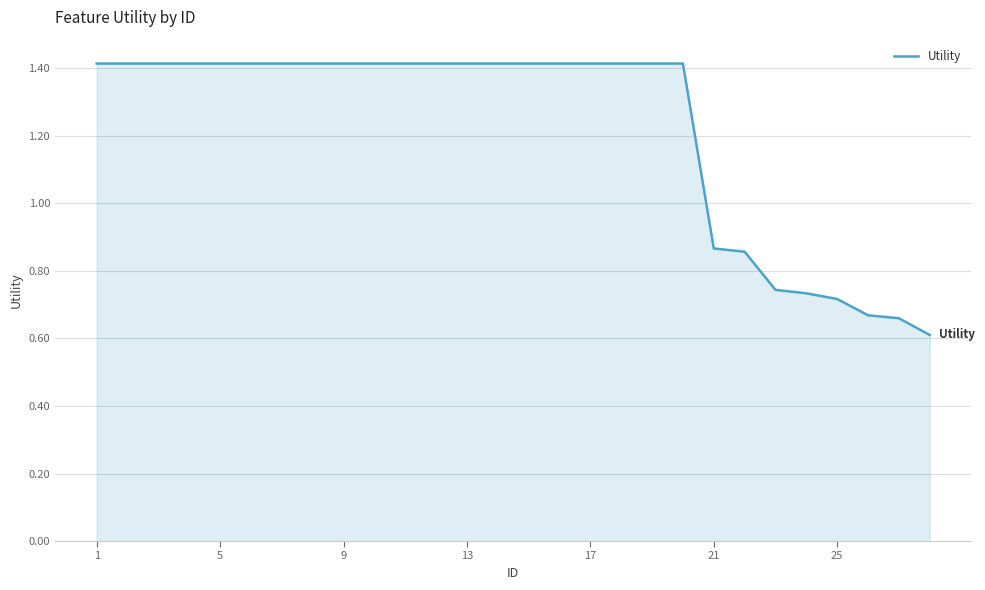

What is the greatest value displayed?

1.4